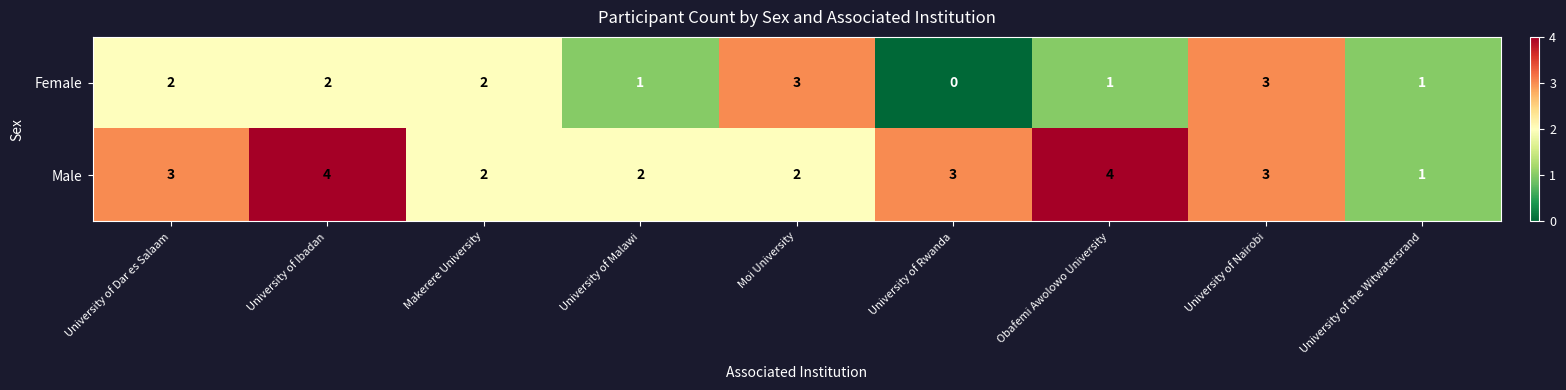

What is the highest value of the Female series?

3